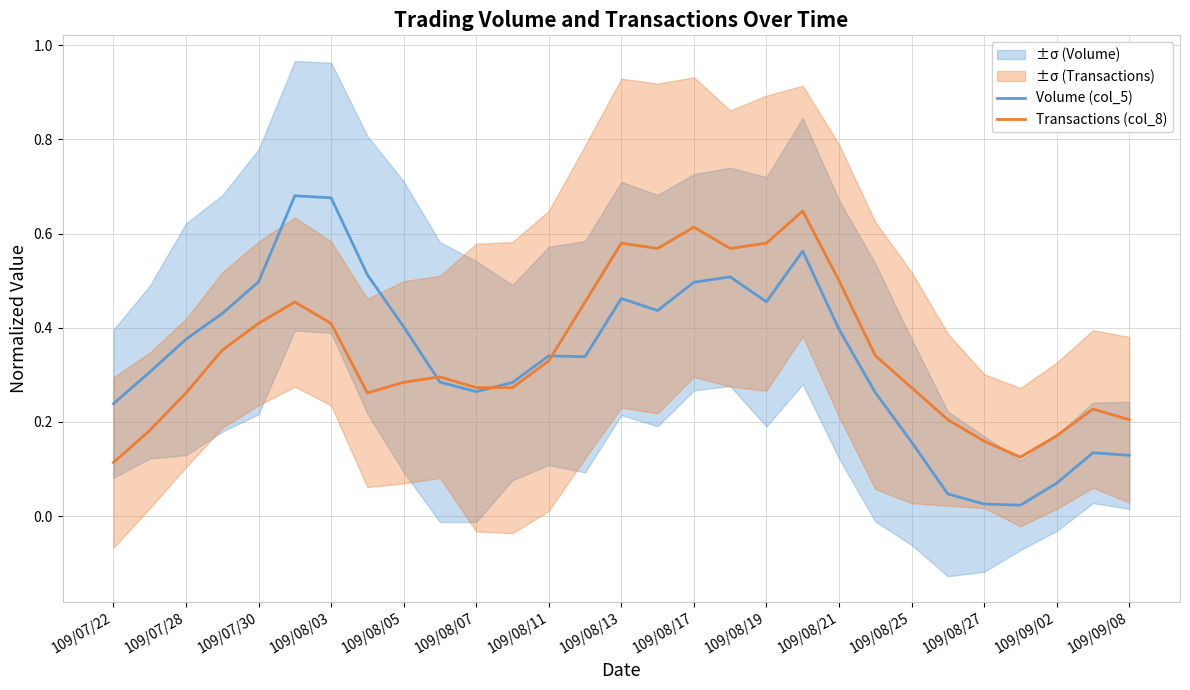

How many lines are shown in the chart?

2